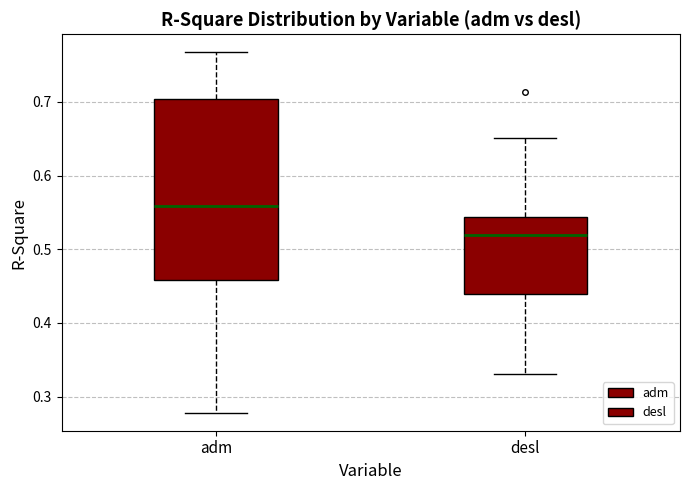

Which box's median line is the lowest?

desl